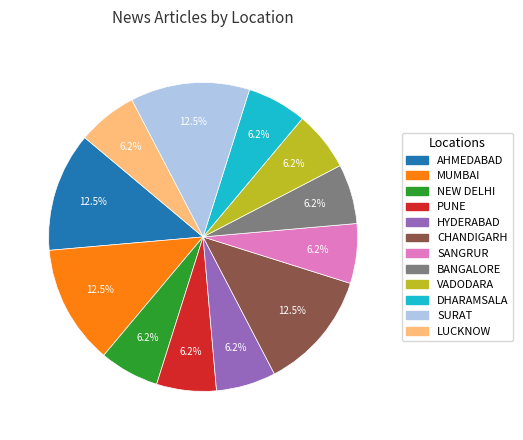

What is the ratio of the value at LUCKNOW to the value at AHMEDABAD?

0.5